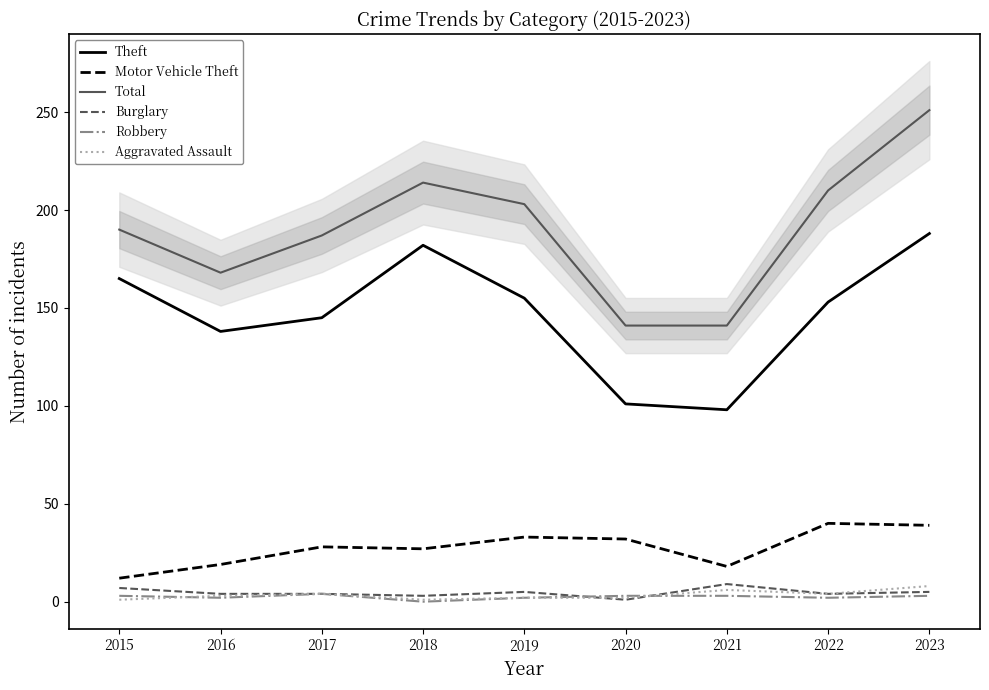

Where is Motor Vehicle Theft nearest to the value 26?

2018